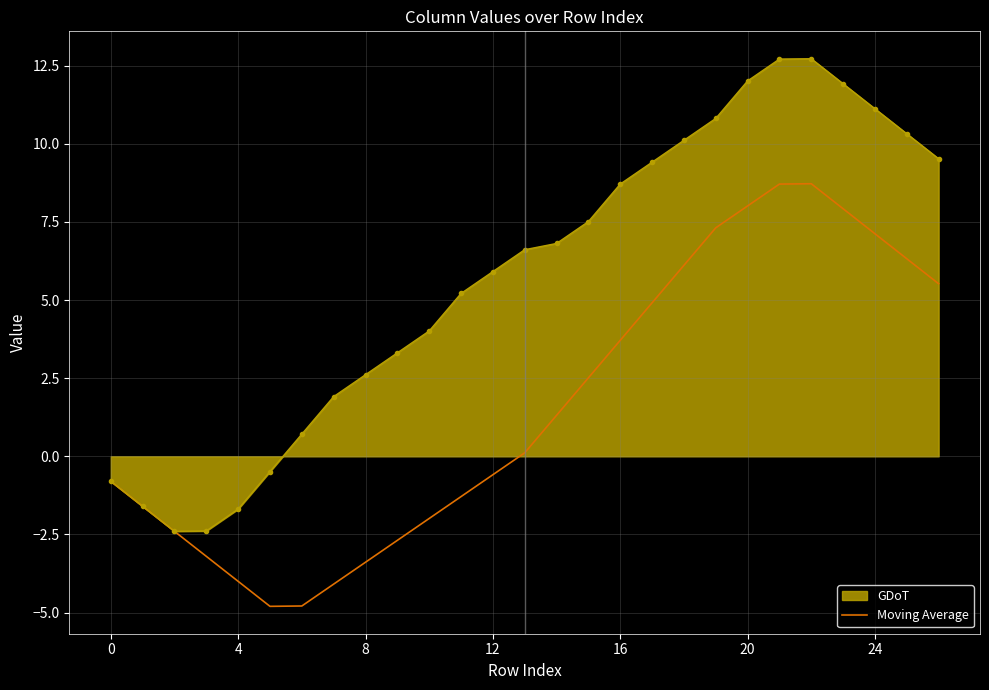

What is the maximum value for Moving Average?

8.7